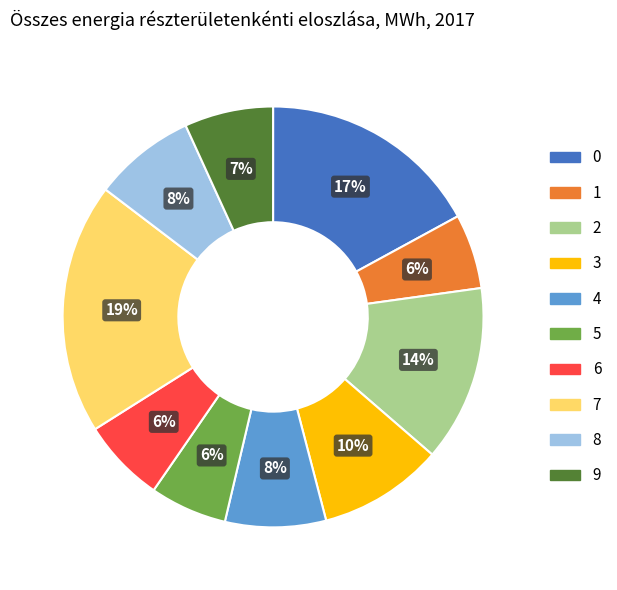

To the nearest percent, what is the combined percentage of 5 and 0?

23%